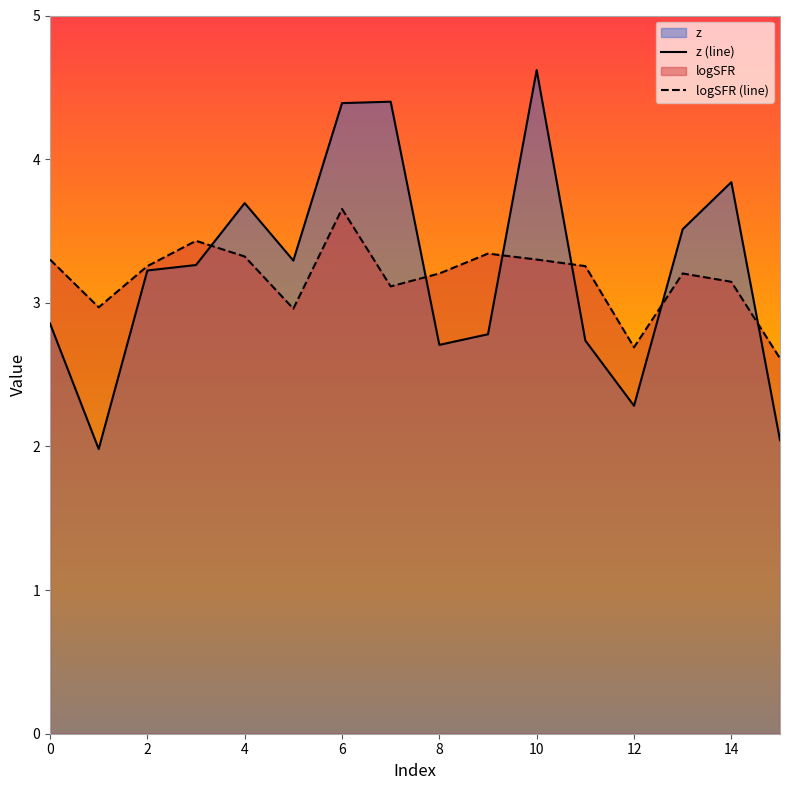

What is the lowest value of the z (line) series?

2.0